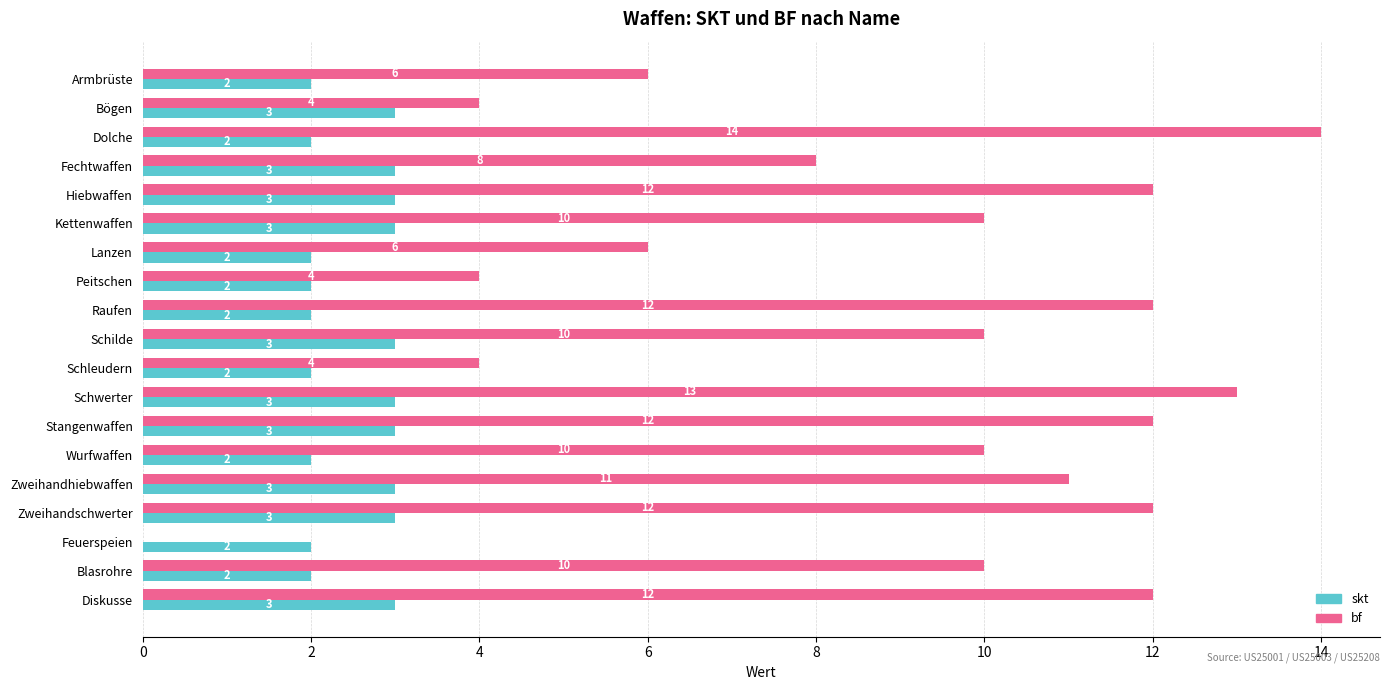

What is the sum of all bf values?

170